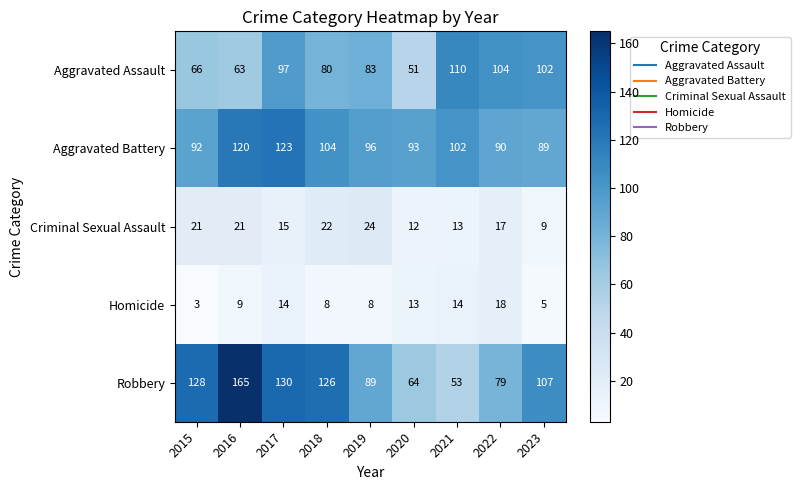

Which series has the largest range (max minus min)?

Robbery